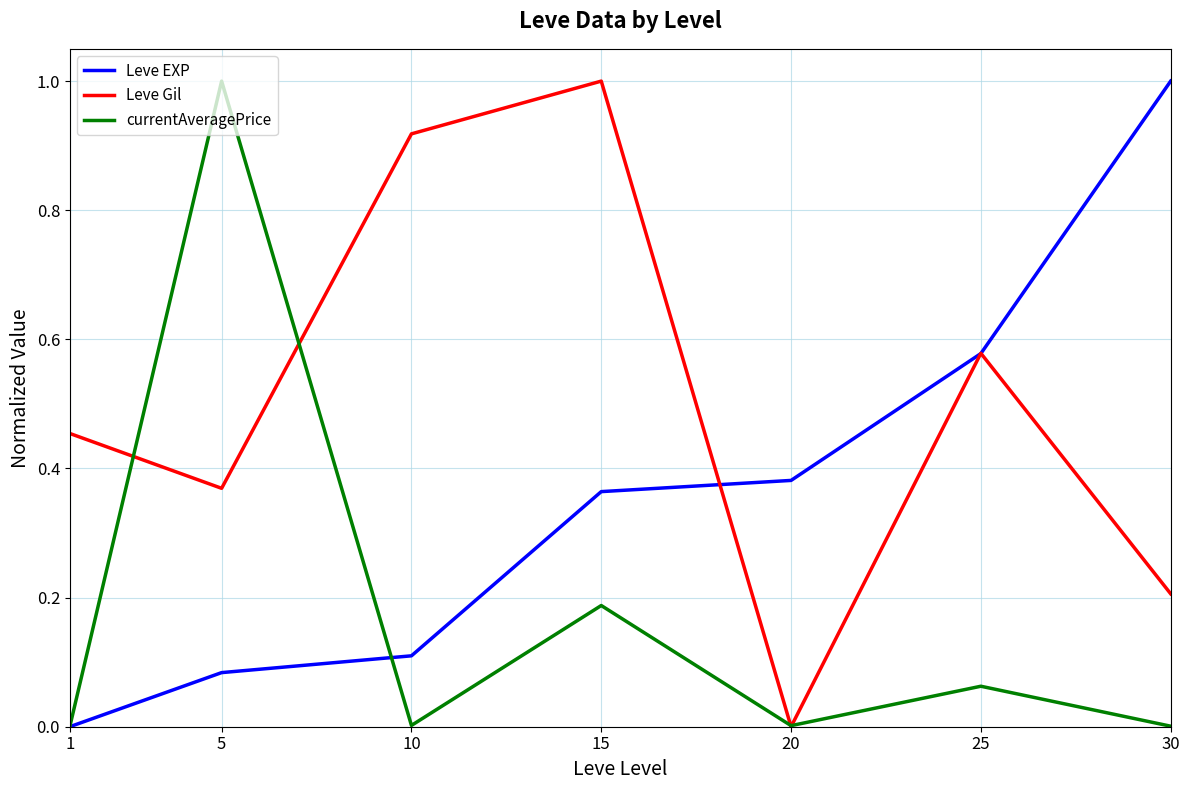

What is the total value across all series at 10?

1.0